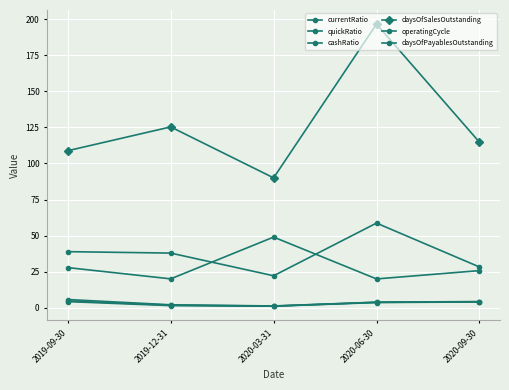

After their last crossing, which series has the higher values: daysOfPayablesOutstanding or operatingCycle?

operatingCycle